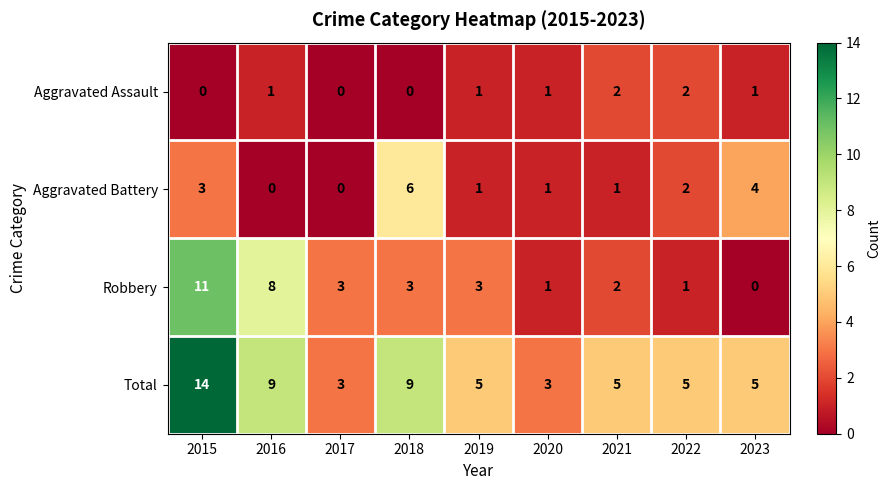

What is the total value across all series at 2022?

10